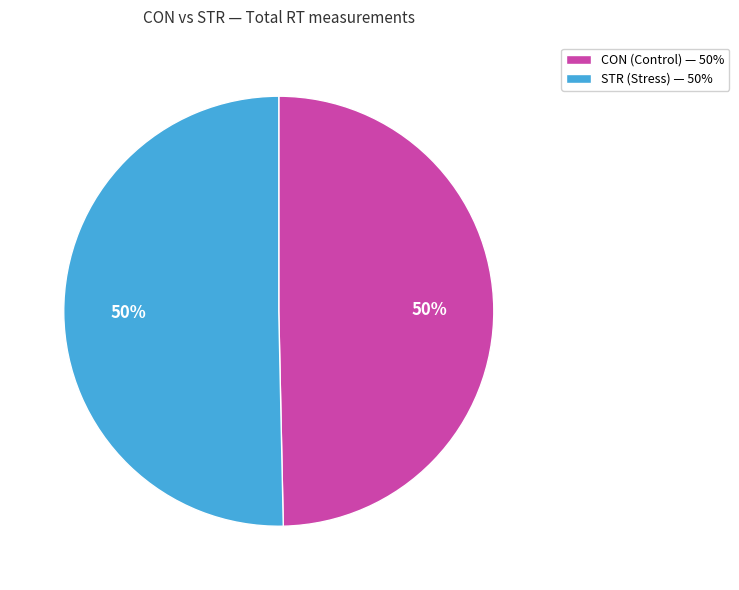

To the nearest percent, what percentage of the pie is CON (Control) — 50%?

50%